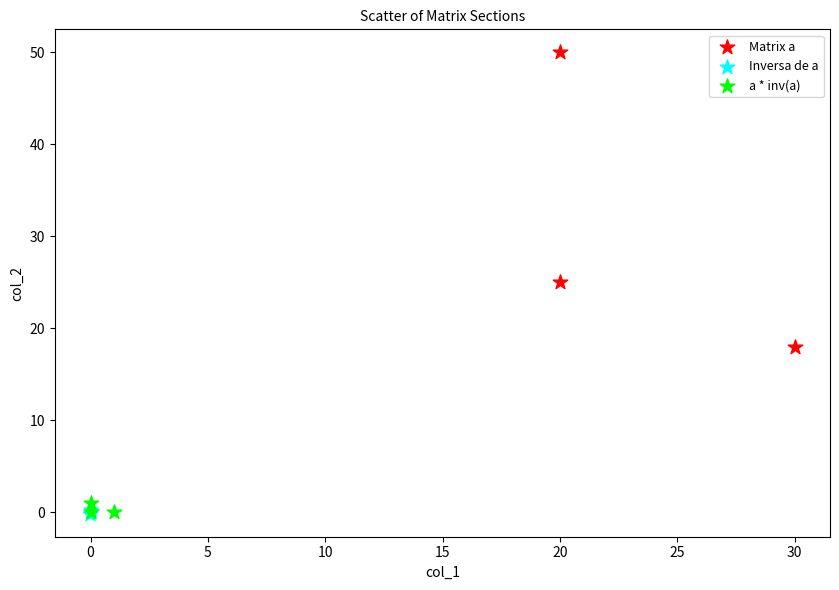

What are all the series names shown in the legend?

Matrix a, Inversa de a, a * inv(a)